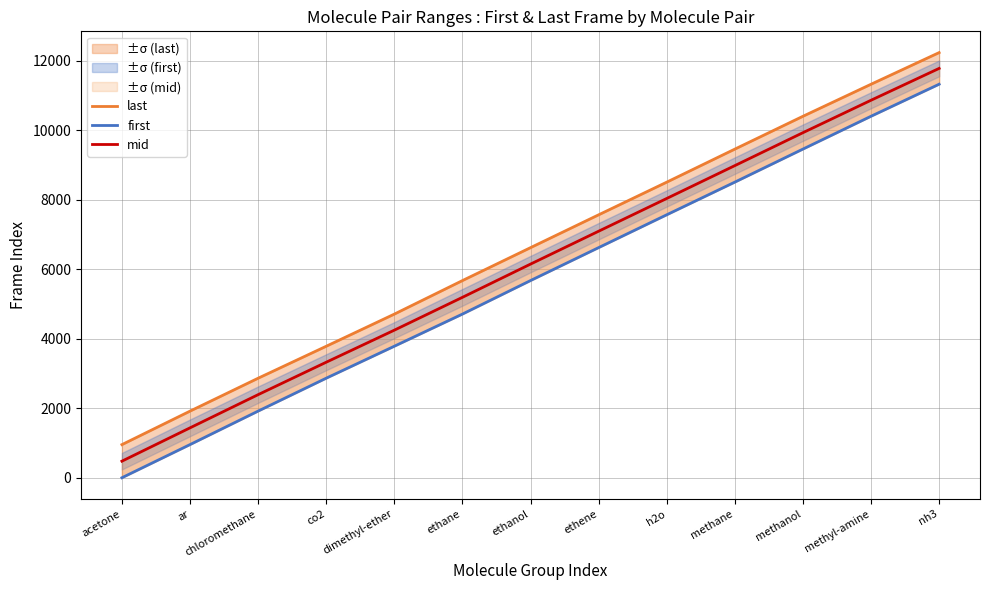

At chloromethane, list the series in order from largest to smallest.

last, mid, first